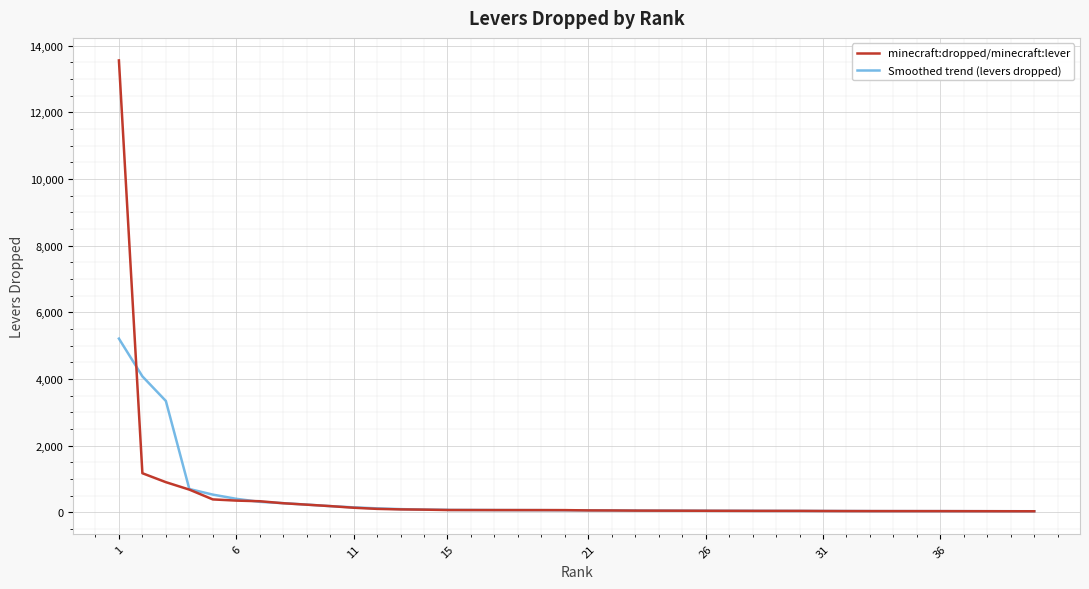

How many data points does each series have?

40